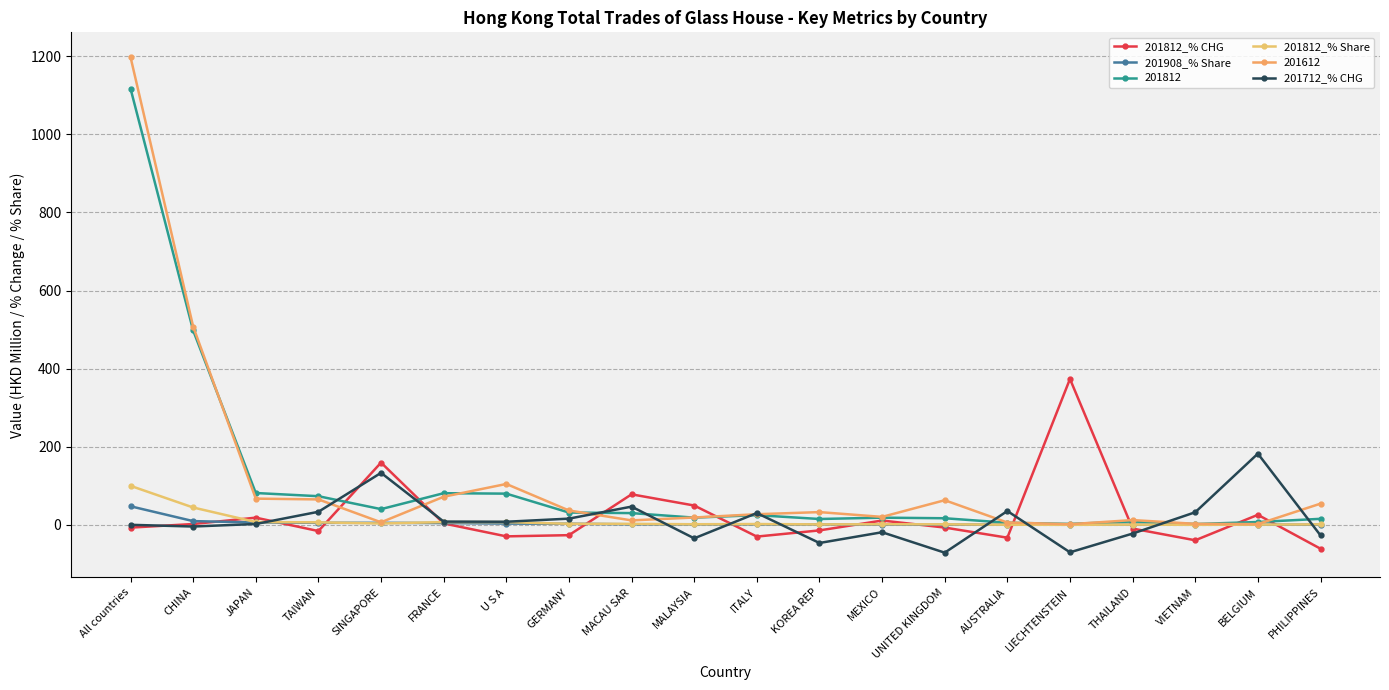

At which label does 201812_% CHG reach its peak?

LIECHTENSTEIN